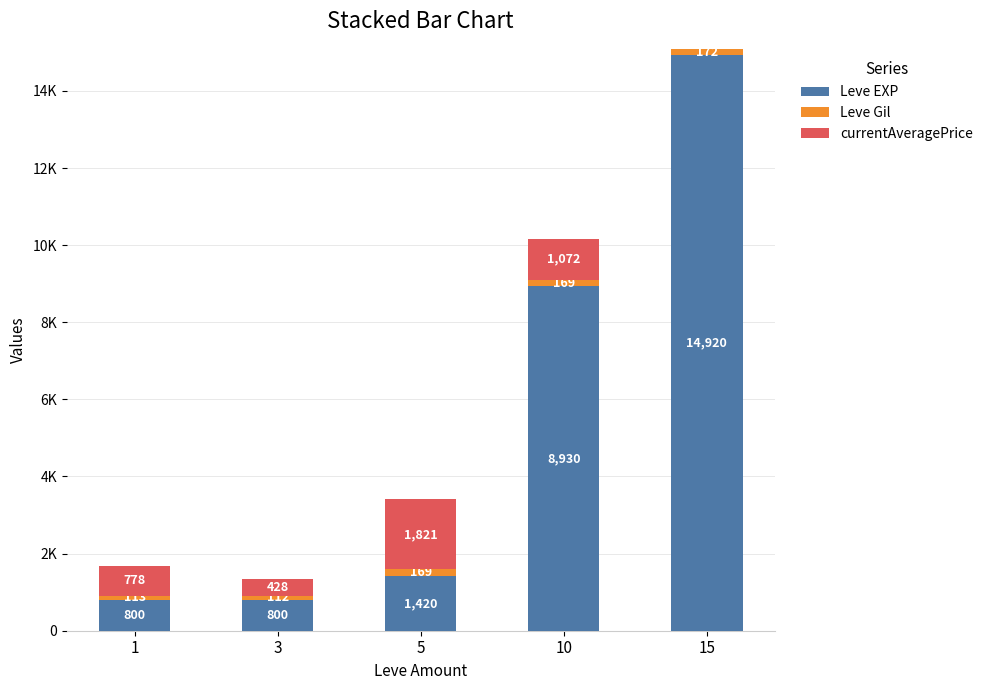

What is the difference between the Leve Gil values at 3 and 1?

1.0